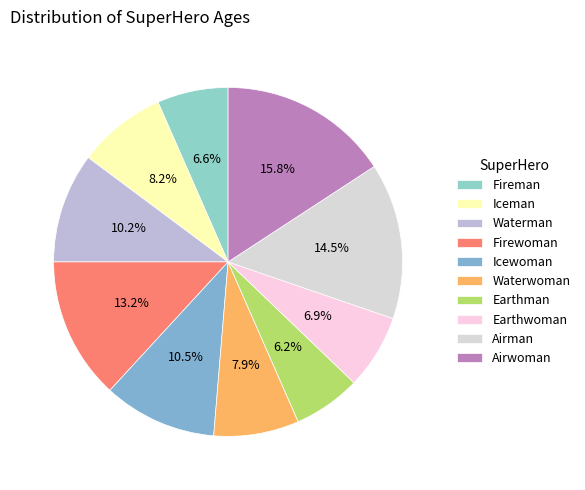

What percentage is NOT represented by Airwoman?

84.2%